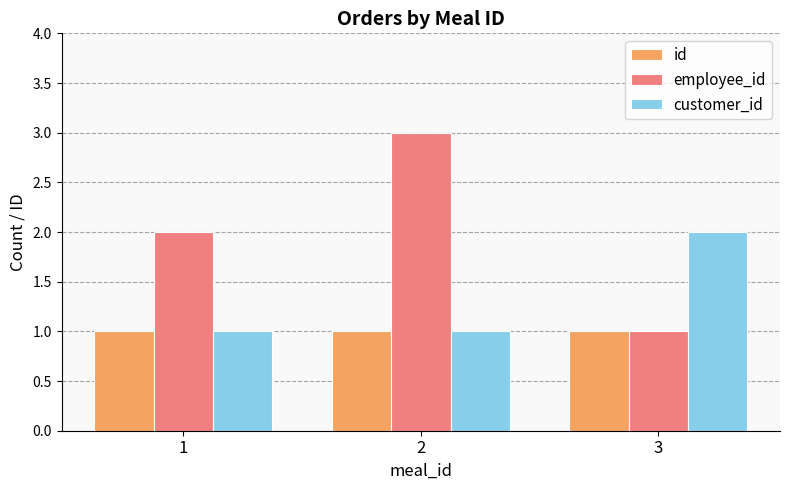

Reading left to right, extract all data points from this chart.

id: 1=1	2=1	3=1
employee_id: 1=2	2=3	3=1
customer_id: 1=1	2=1	3=2